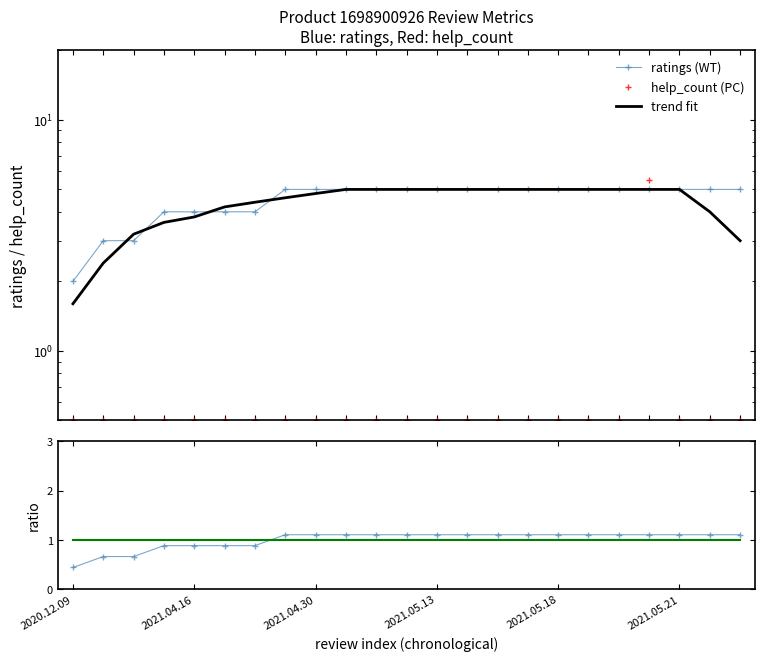

What position from the right is 2021.04.30?

15